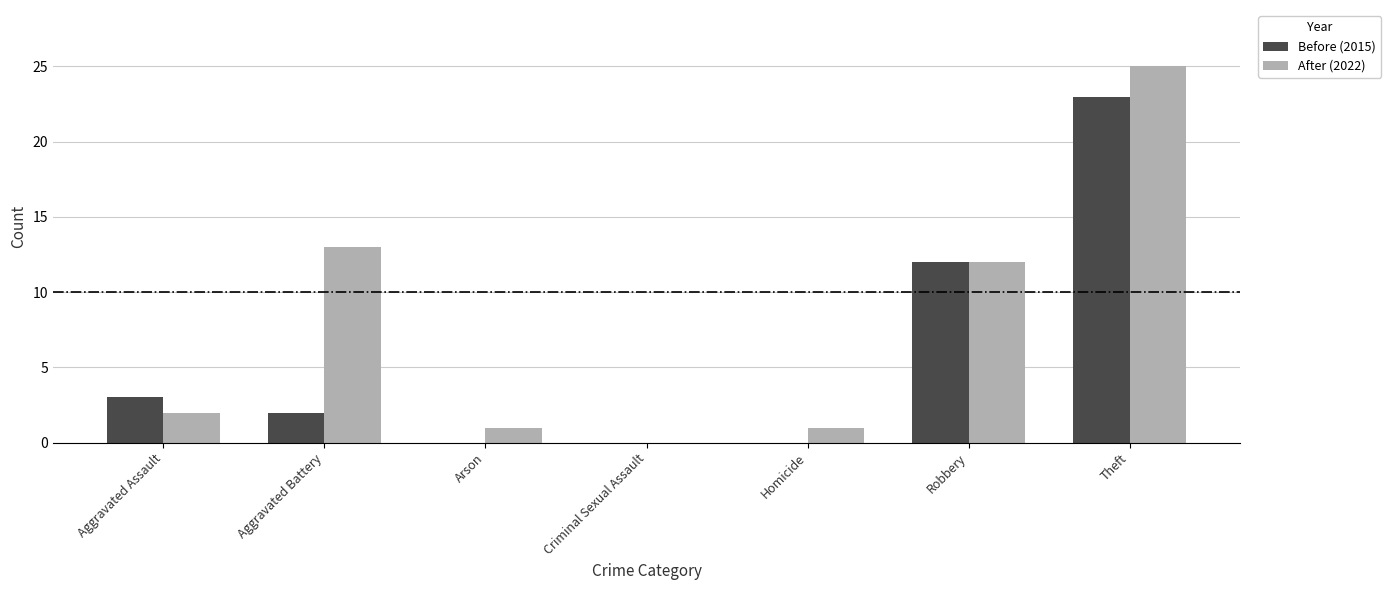

Does the chart contain stacked bars?

No